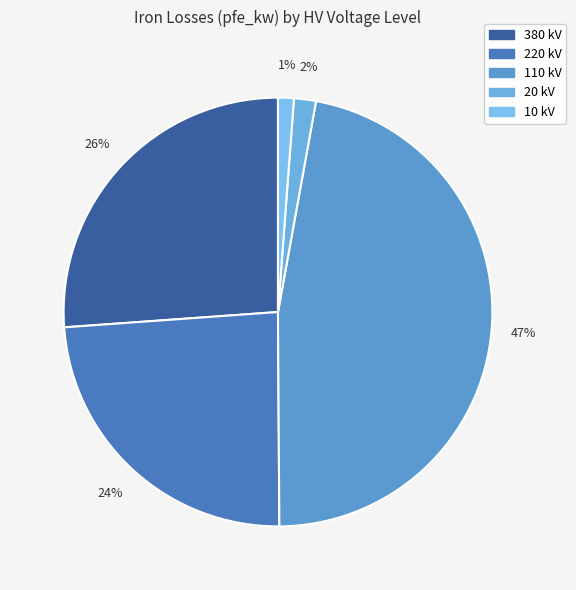

How many slices are in this pie chart?

5